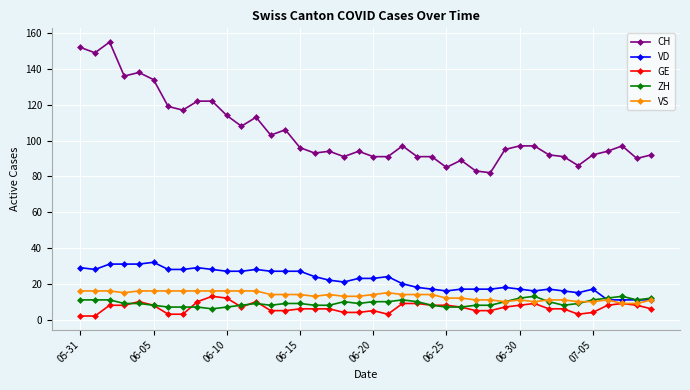

Which series has the largest range (max minus min)?

CH